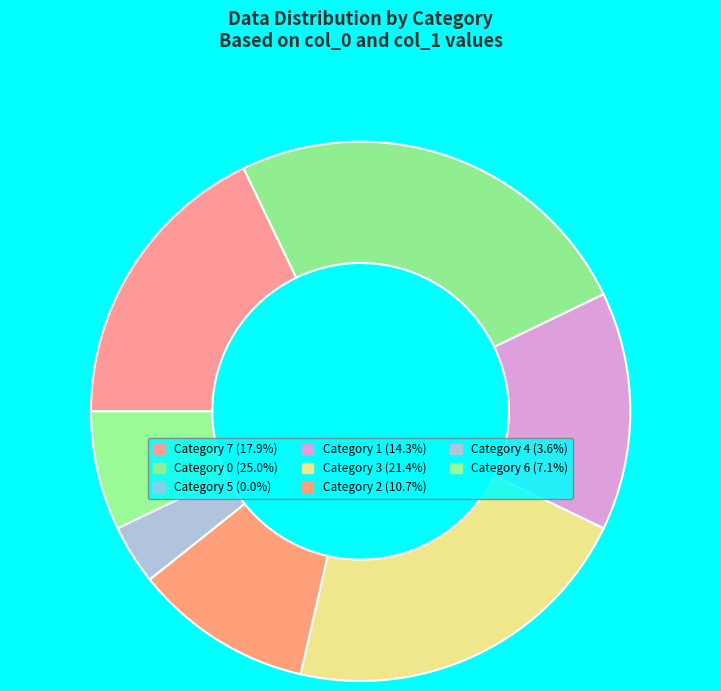

Rank the categories by value from lowest to highest.

5, 4, 6, 2, 1, 7, 3, 0